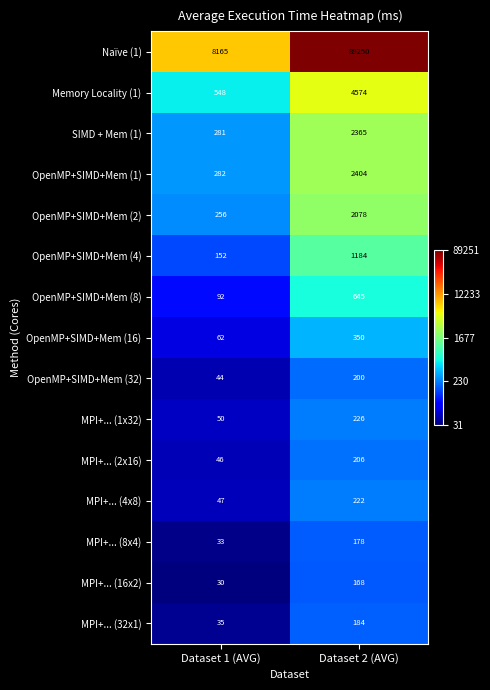

What is the sum of all OpenMP+SIMD+Mem (8) values?

737